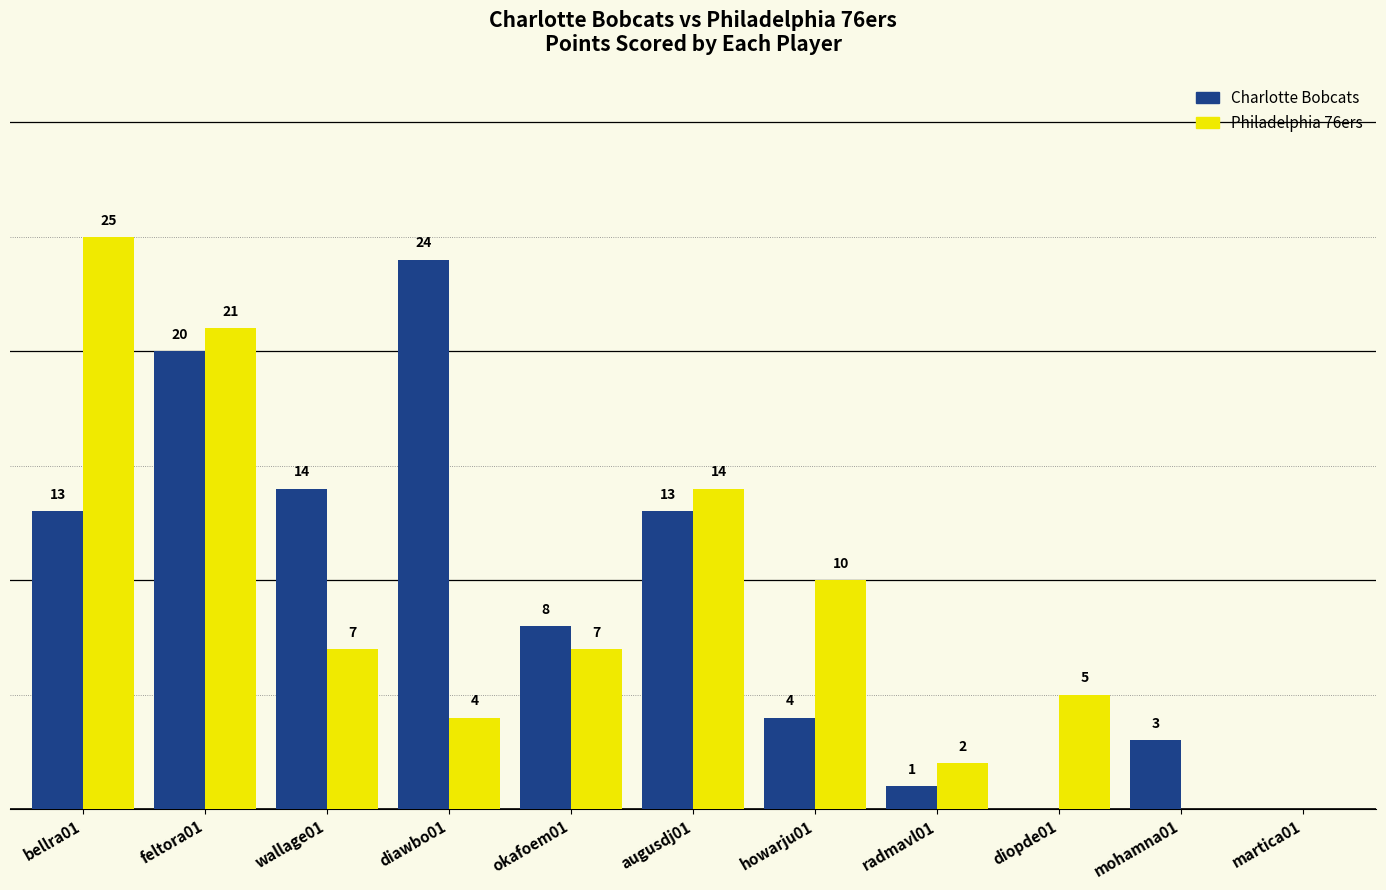

At which category is the sum across all series the highest?

feltora01